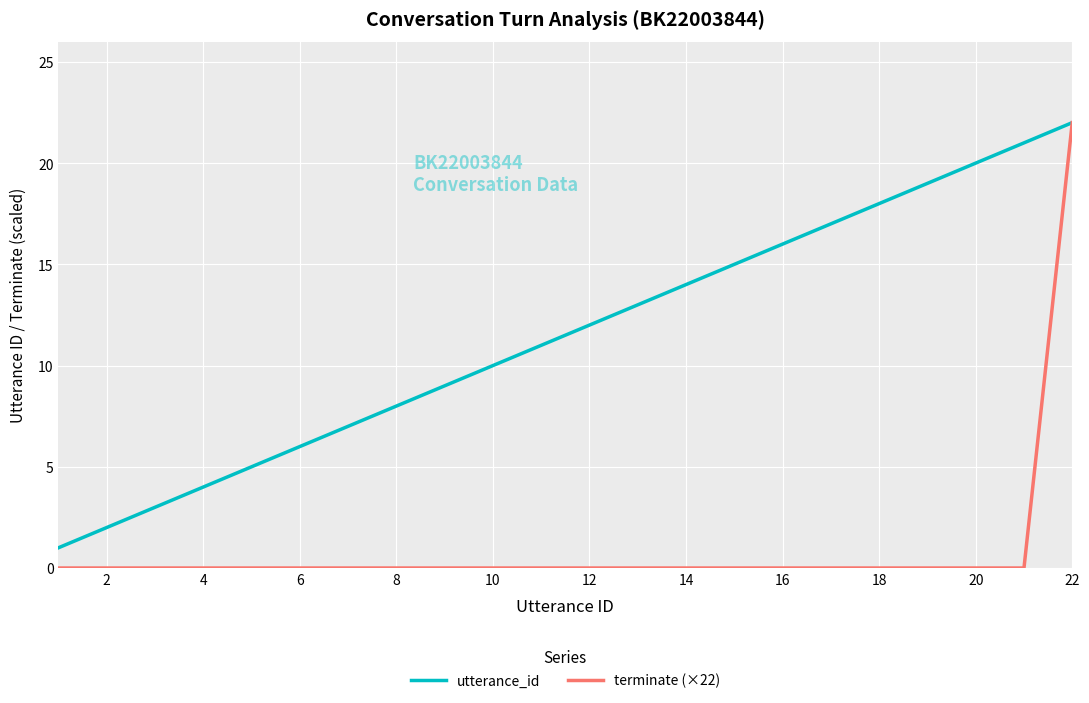

Which series has the largest total across all categories?

utterance_id